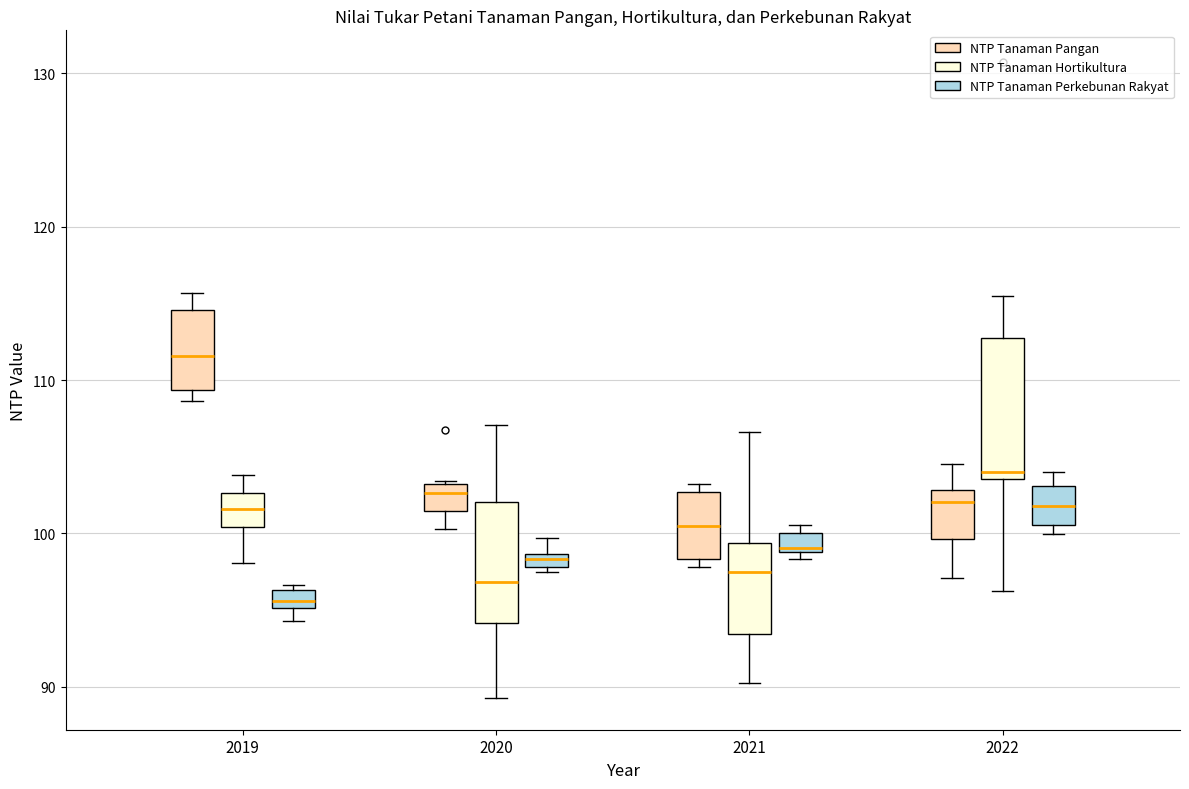

Where does the upper whisker of the box for 2020 (NTP Tanaman Hortikultura) end on the y-axis? The values are not printed on the chart, so give them approximately, as read against the axis.

107